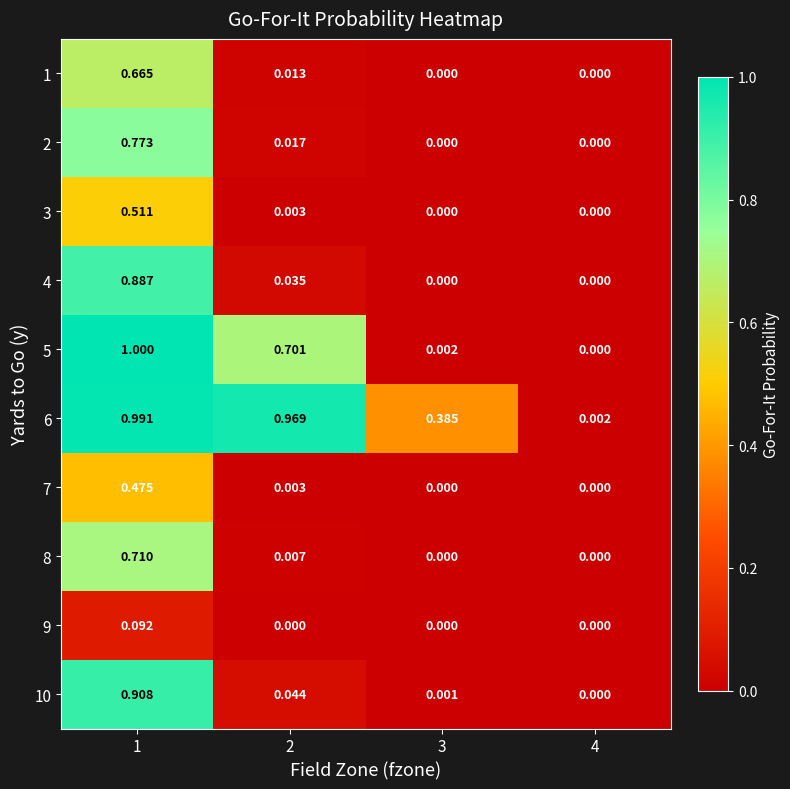

Rank the series by their maximum value, from highest to lowest.

5, 6, 10, 4, 2, 8, 1, 3, 7, 9